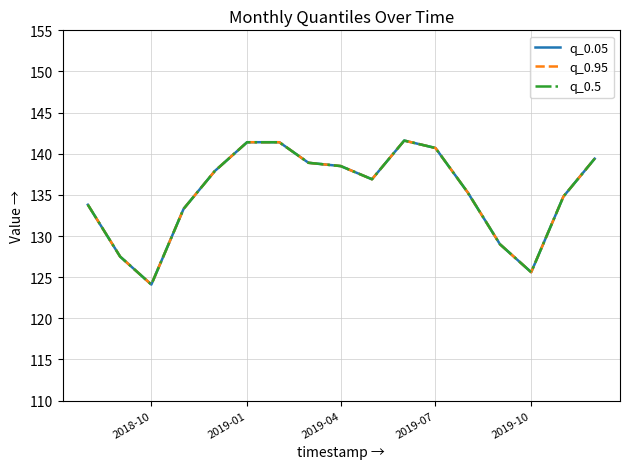

How many lines are shown in the chart?

3